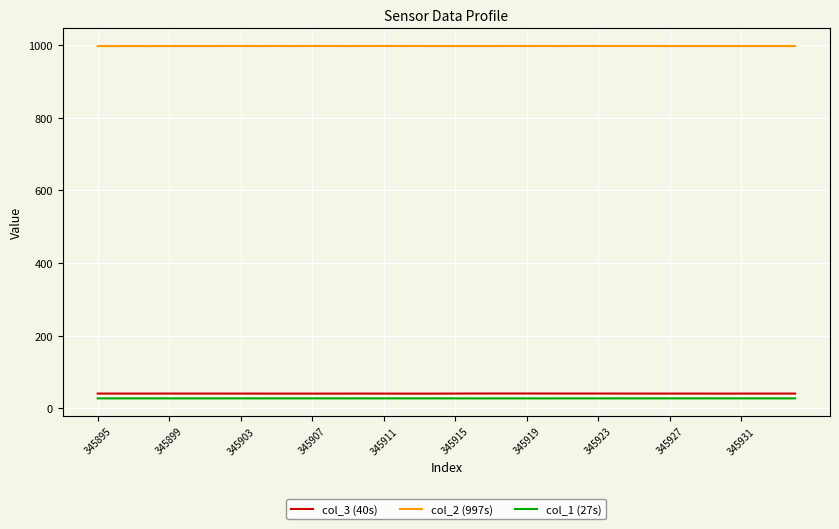

True or false: col_1 (27s) and col_3 (40s) cross at least once.

False